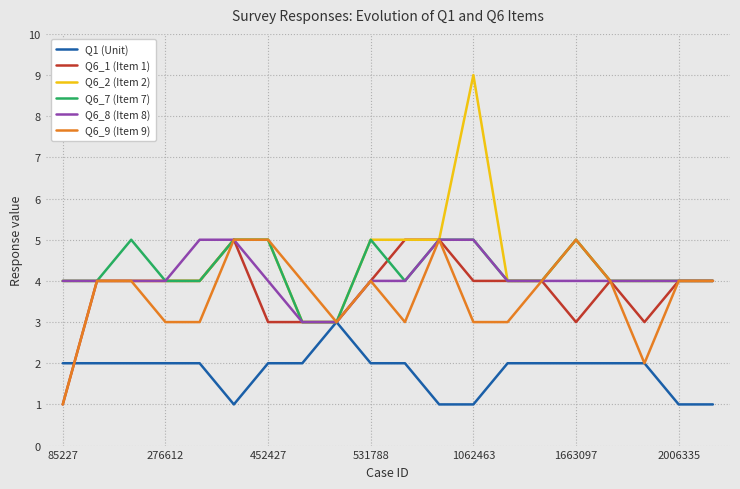

What is the lowest value of the Q6_8 (Item 8) series?

3